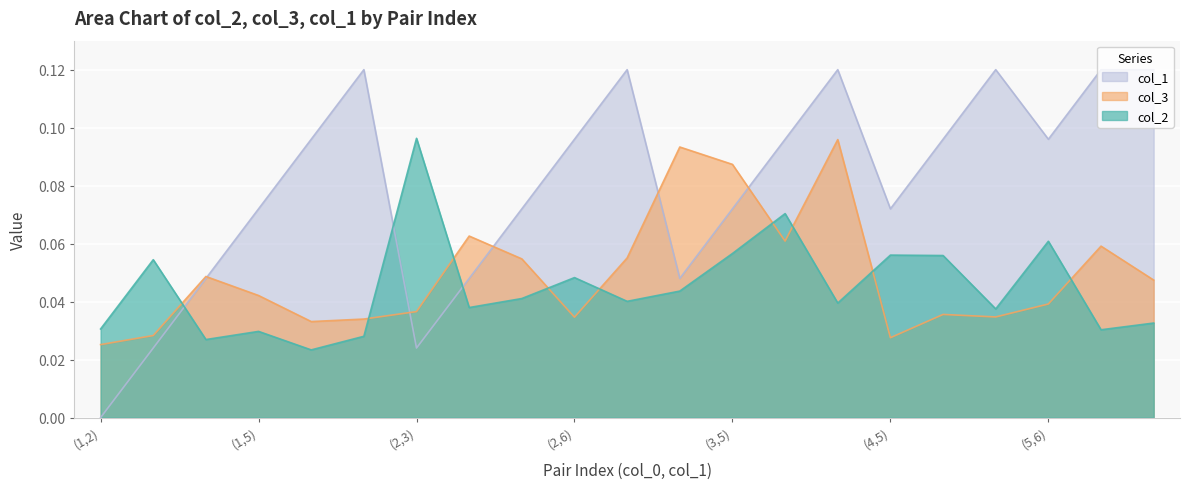

True or false: col_2 and col_3 cross at least once.

True